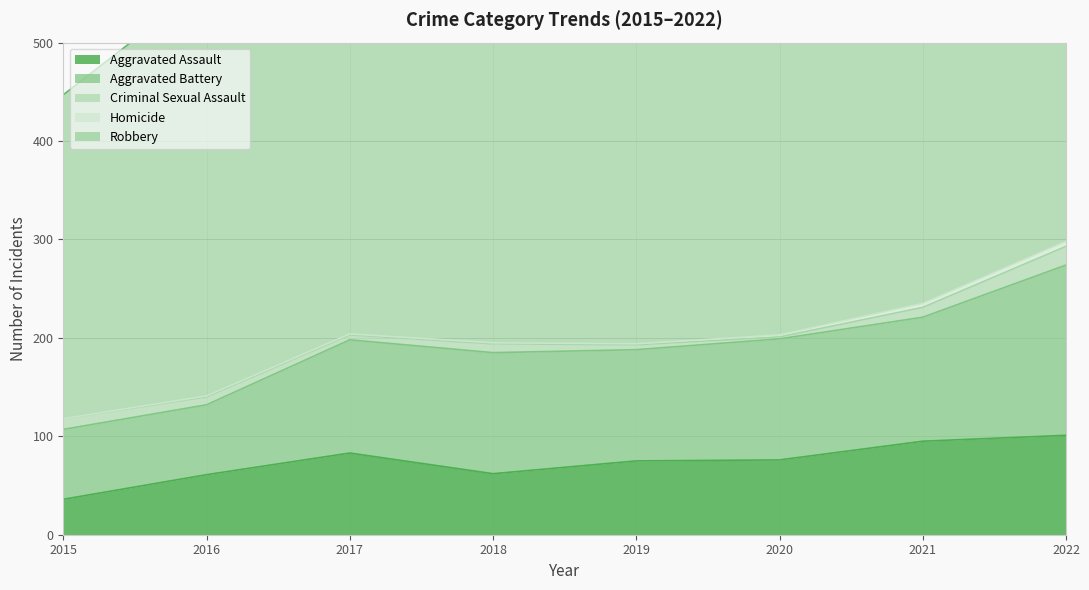

Where is Aggravated Assault nearest to the value 68?

2018